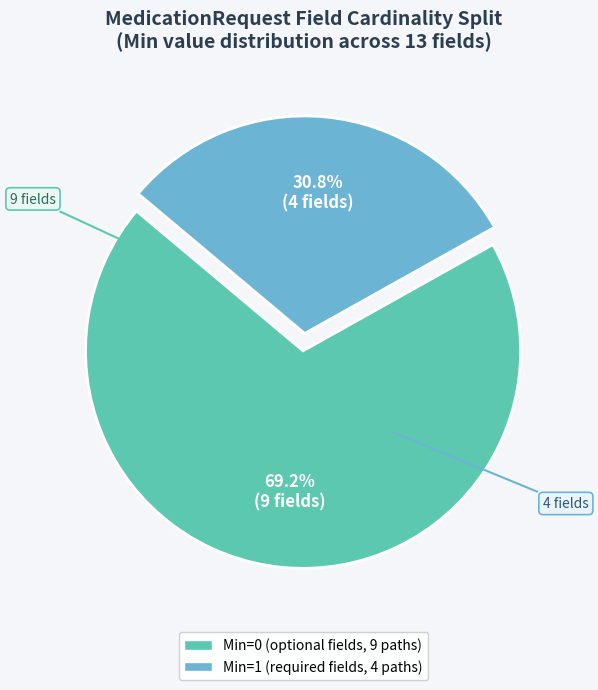

How many slices are in this pie chart?

2